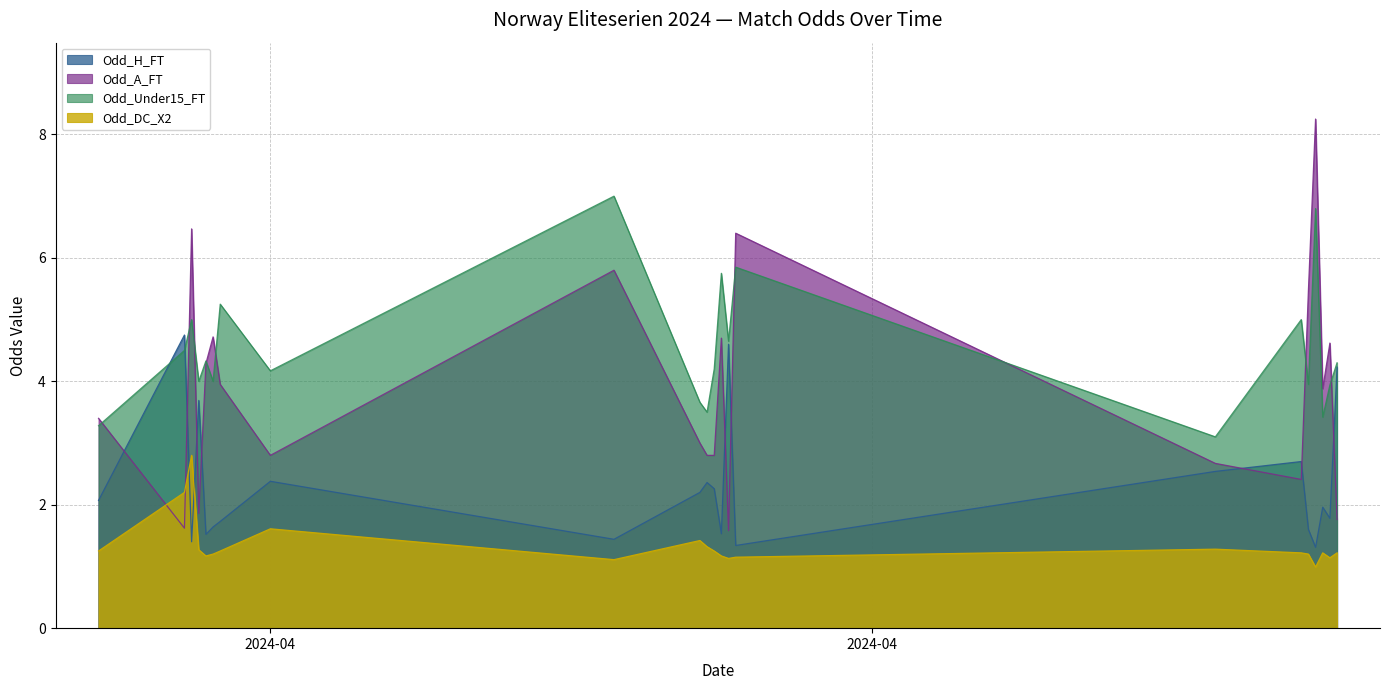

What is the label of the 4th point from the left?

2024-04-01